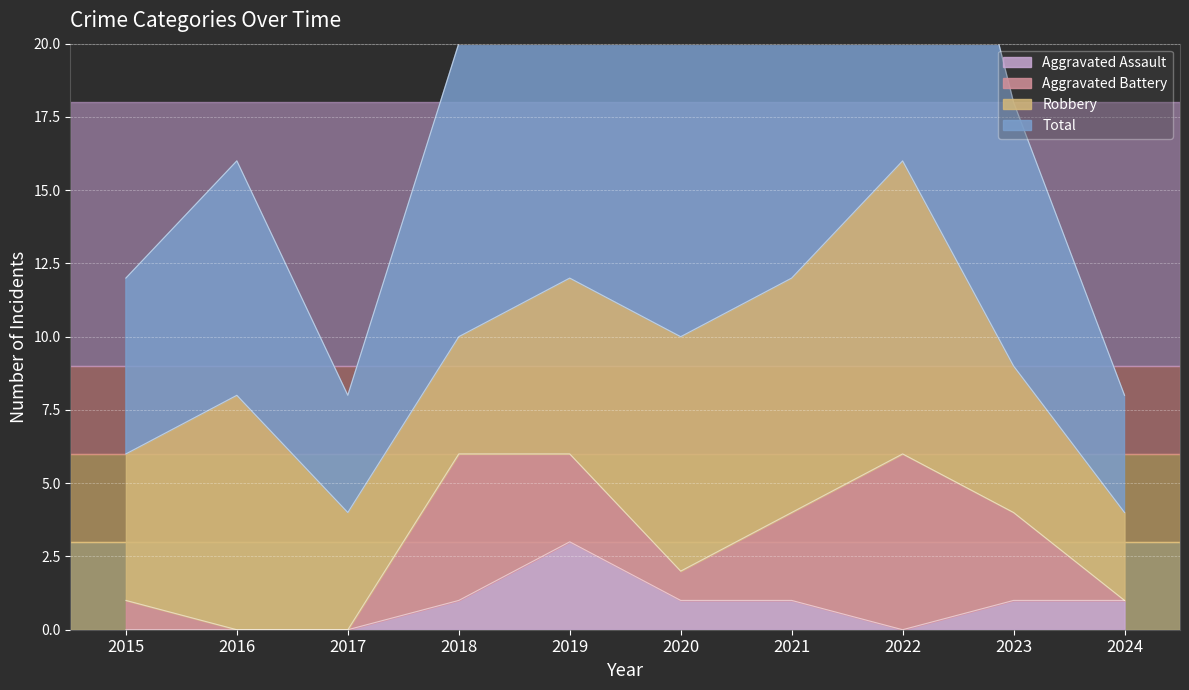

At which label does Aggravated Assault reach its peak?

2019